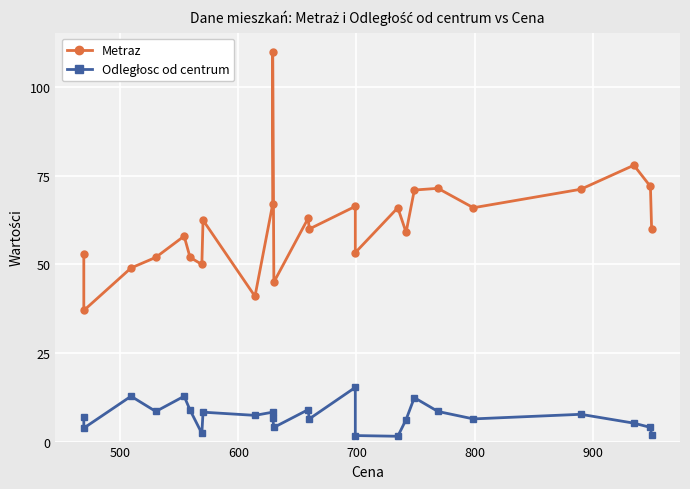

True or false: Odległosc od centrum and Metraz cross at least once.

False